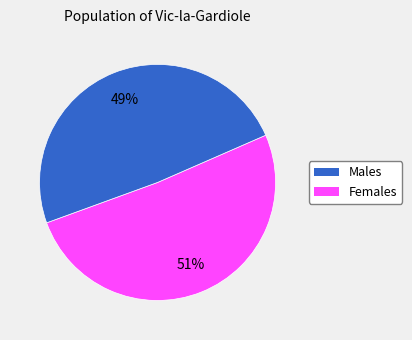

Is there a majority slice in this chart?

Yes